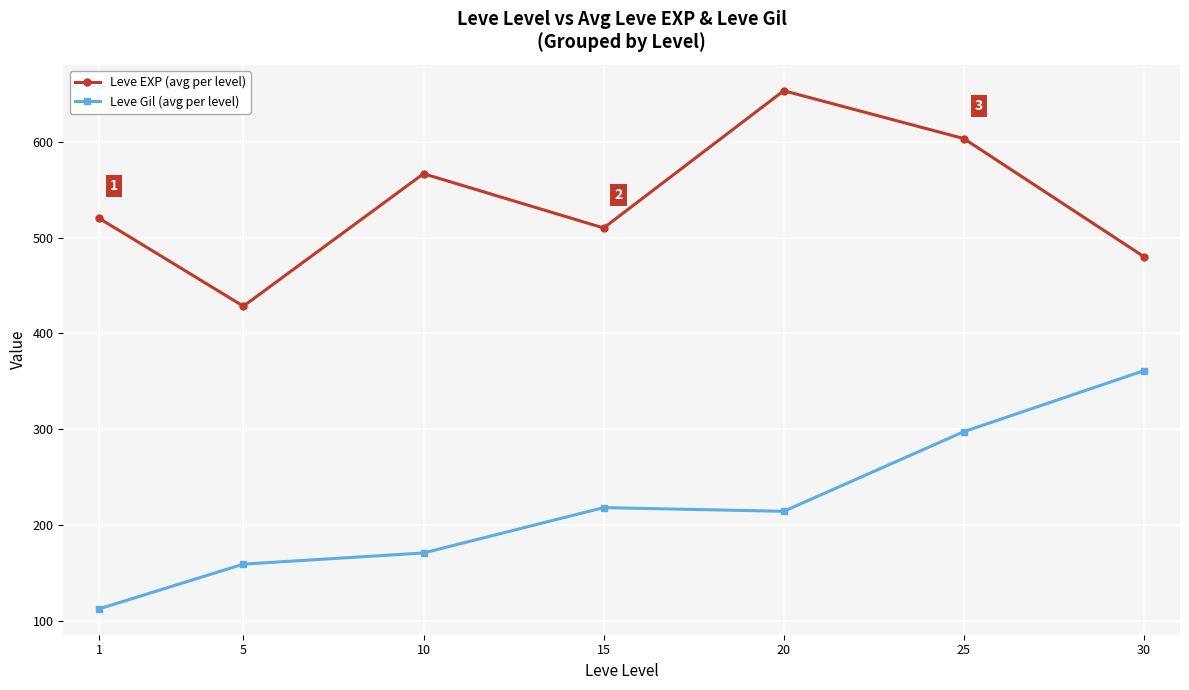

What is the average value of the Leve EXP (avg per level) series?

537.4